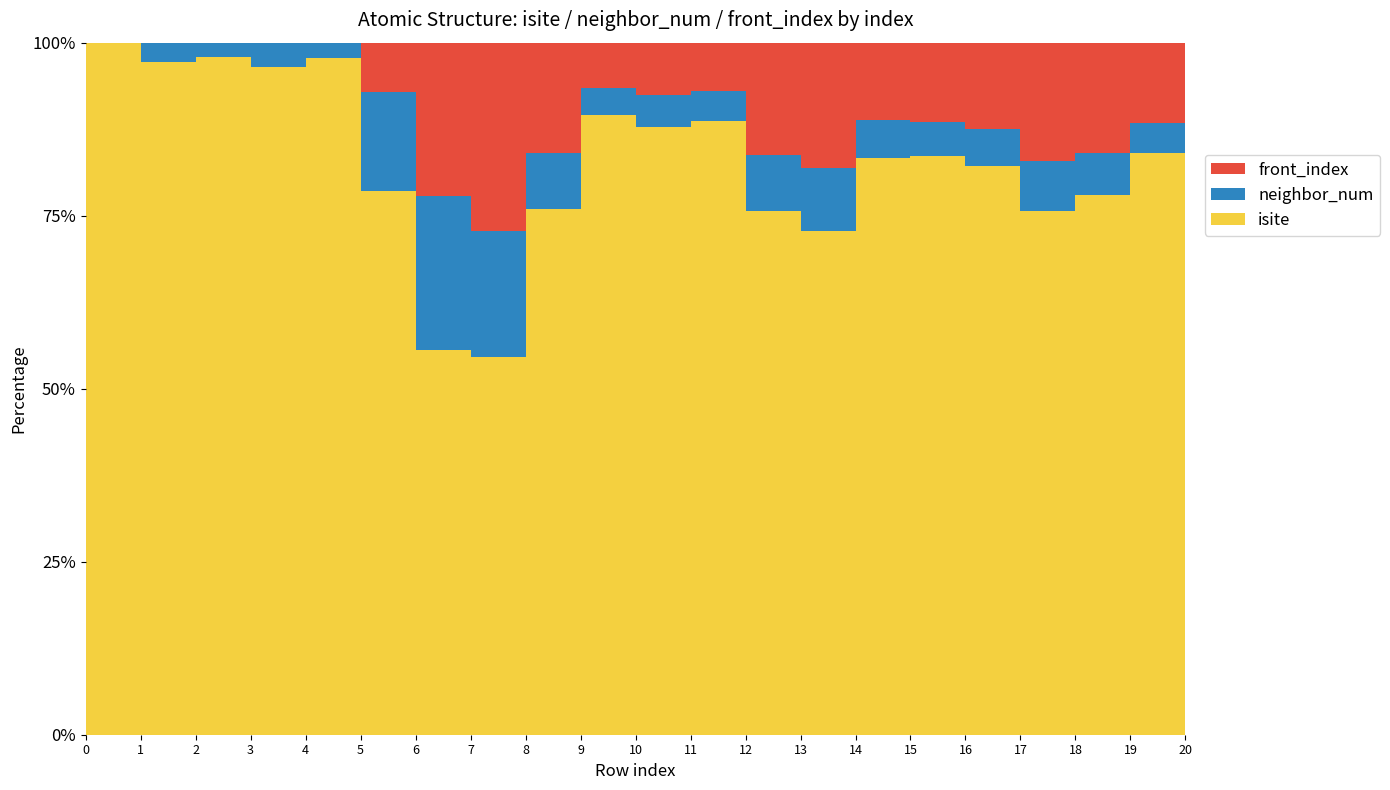

Reading left to right, extract all data points from this chart.

isite: 3	34	48	27	43	11	5	6	19	69	58	63	28	24	45	51	46	31	39	58	66
neighbor_num: 0	1	1	1	1	2	2	2	2	3	3	3	3	3	3	3	3	3	3	3	3
front_index: 0	0	0	0	0	1	2	3	4	5	5	5	6	6	6	7	7	7	8	8	8